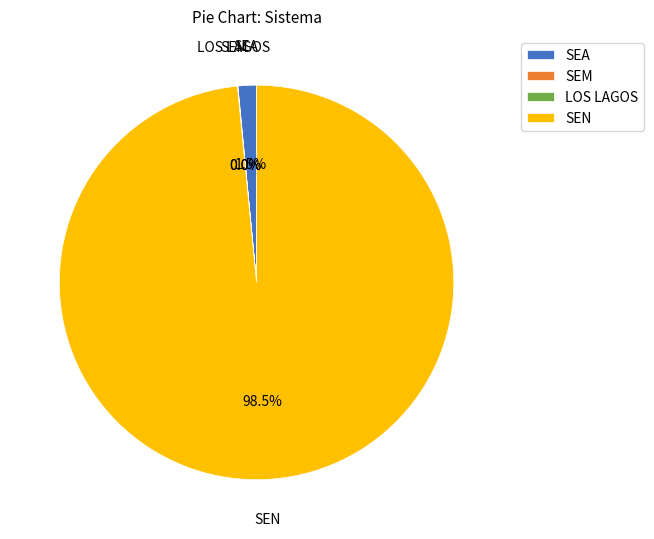

Which category has the biggest portion of the pie?

SEN